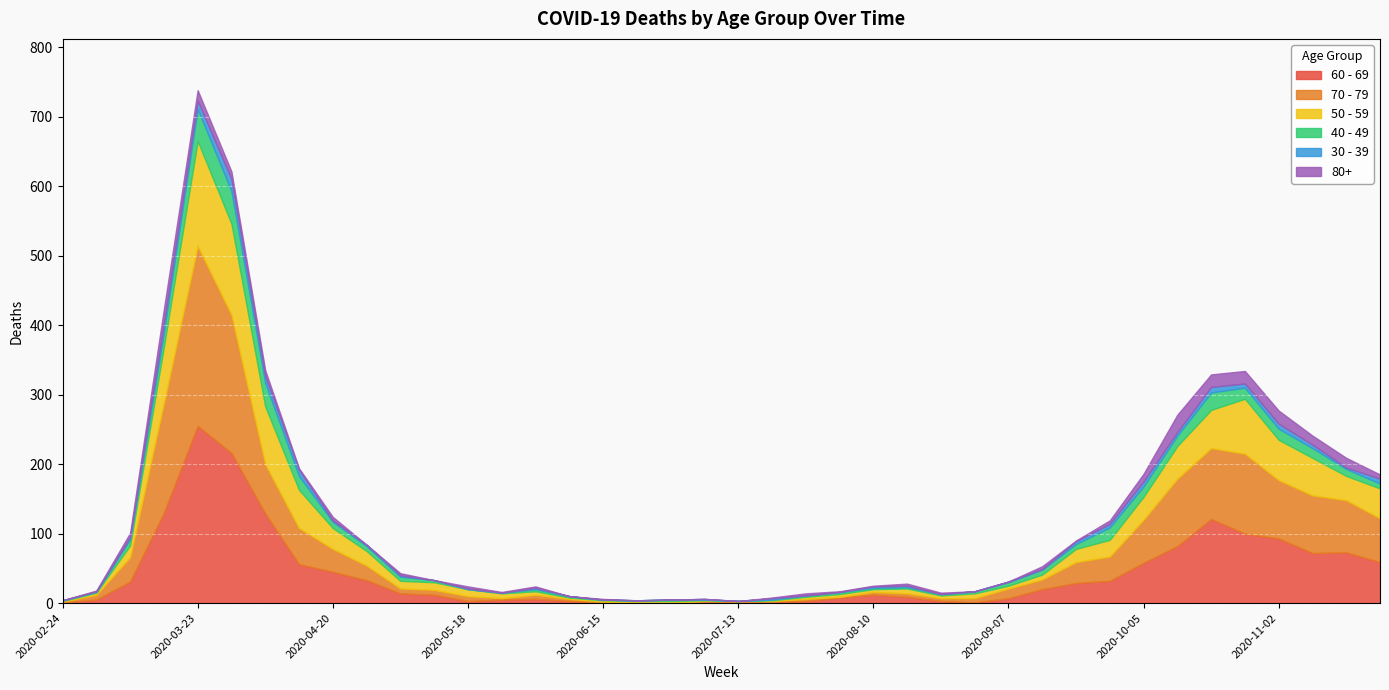

The 50 - 59 series shows 47 at 2020-10-12. True or false?

True